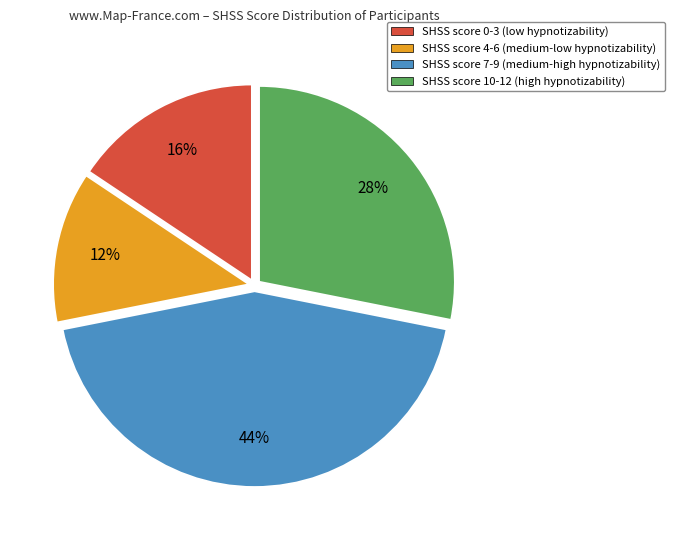

True or false: SHSS score 10-12 (high hypnotizability) accounts for 33% of the total.

False